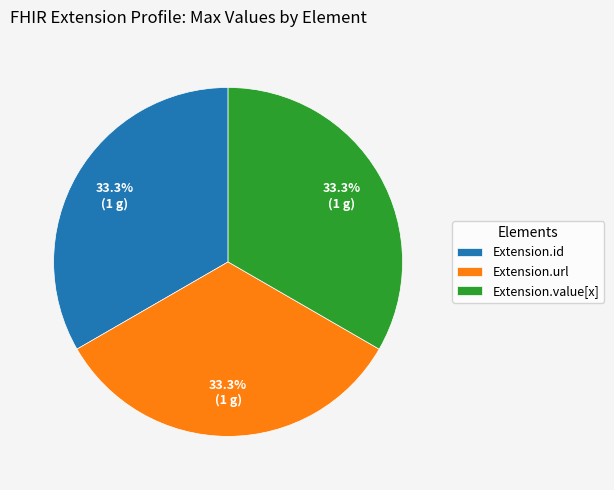

Is the sum of Extension.url and Extension.id greater than half?

Yes